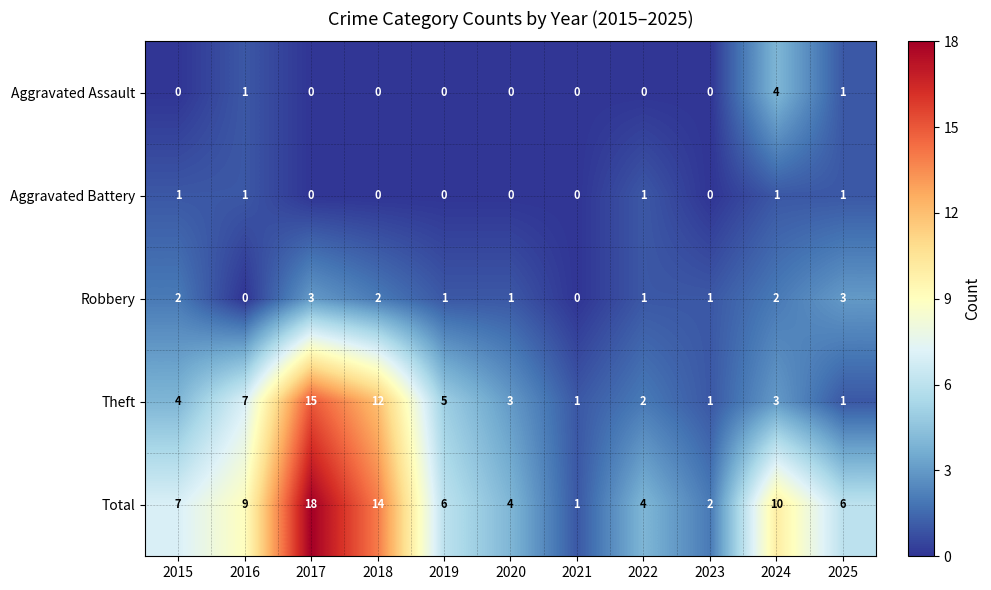

Which category has the highest value across all series?

2017